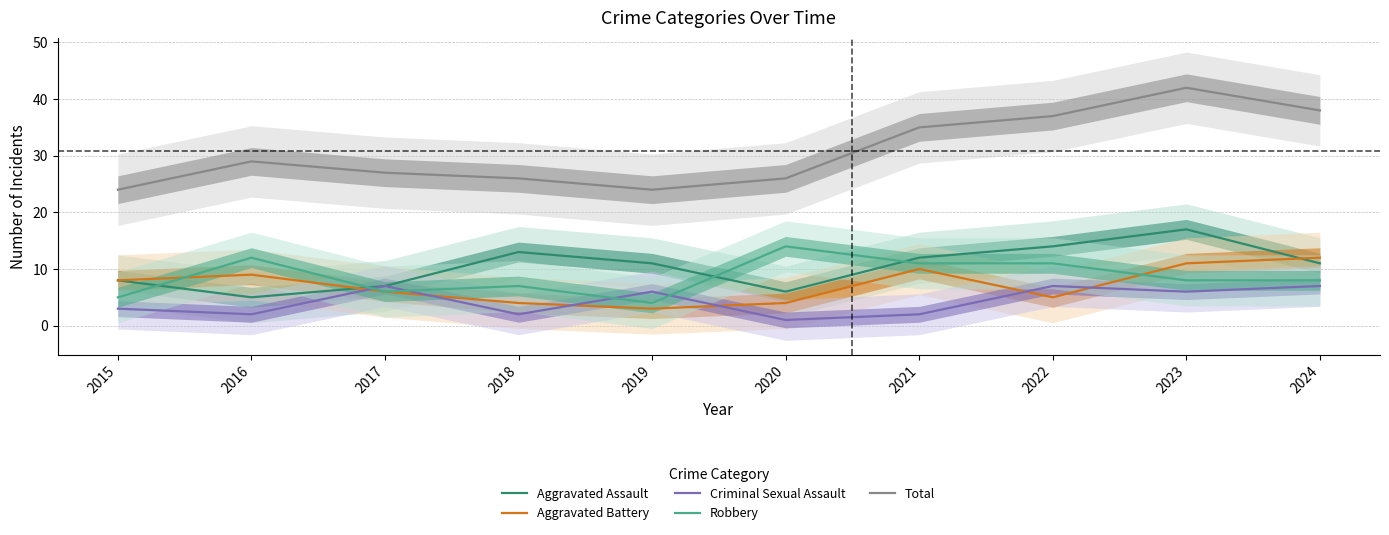

Is the value of Robbery at 2018 greater than the value of Aggravated Battery at 2016?

No